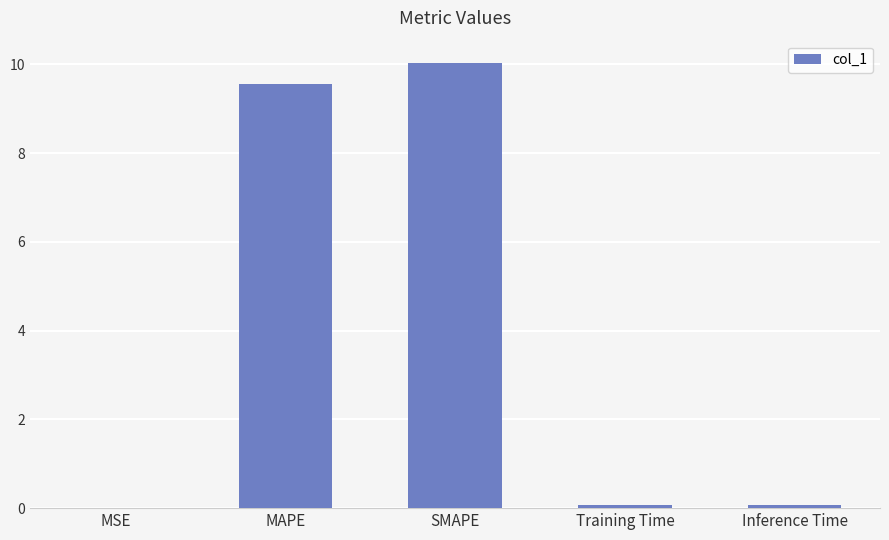

The value at SMAPE is 16.3. True or false?

False